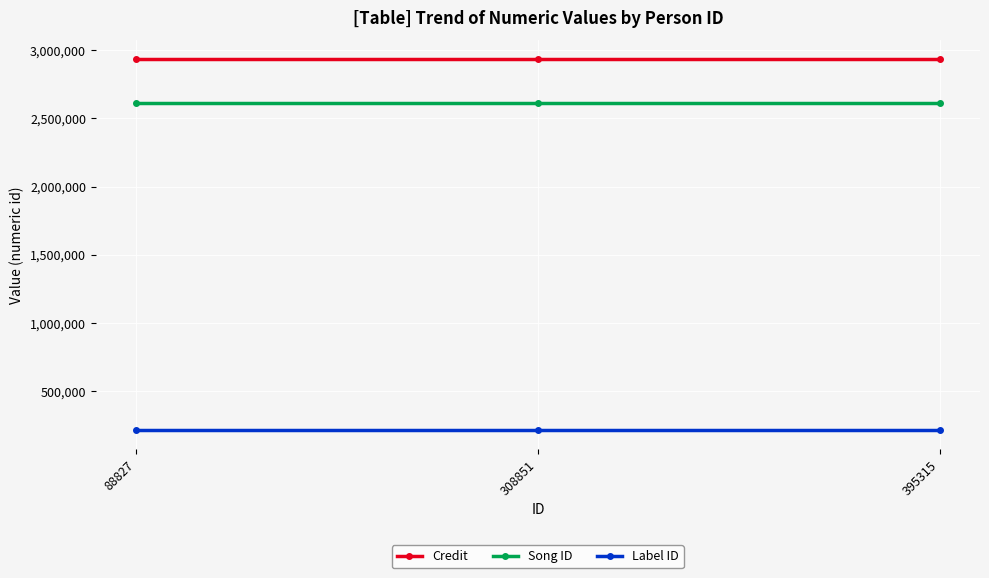

Reading right to left, list all the values displayed in this chart.

Credit: 2935475	2935475	2935475
Song ID: 2612768	2612768	2612768
Label ID: 212839	212839	212839